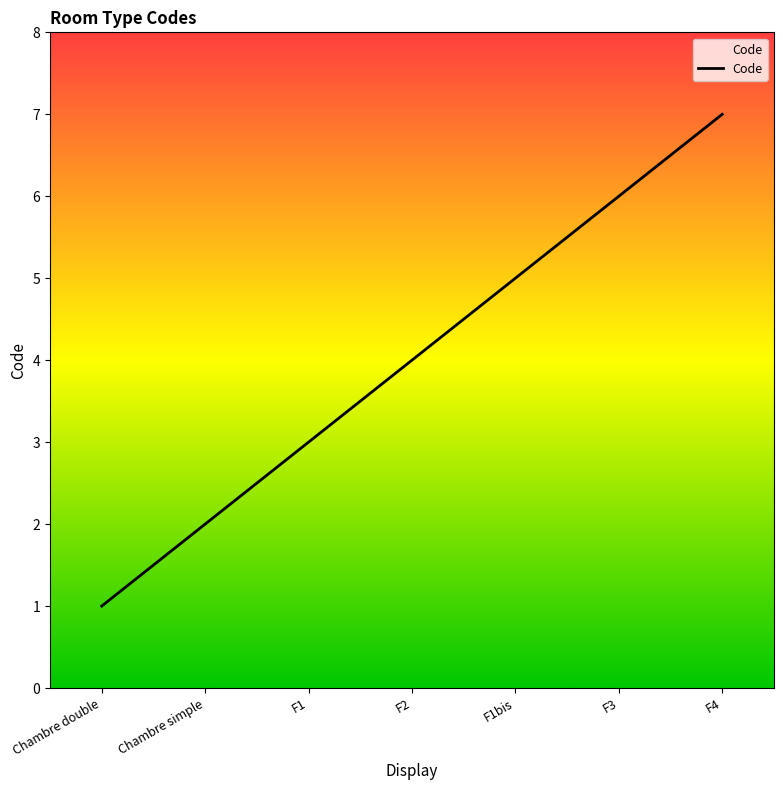

List the labels in order of value, smallest first.

Chambre double, Chambre simple, F1, F2, F1bis, F3, F4